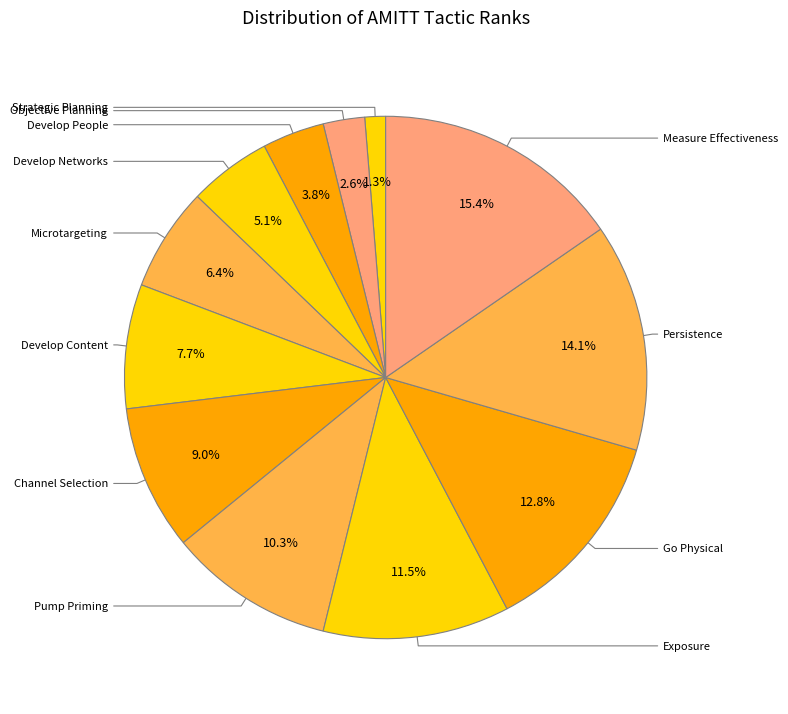

To the nearest percent, what is the average slice percentage?

8%